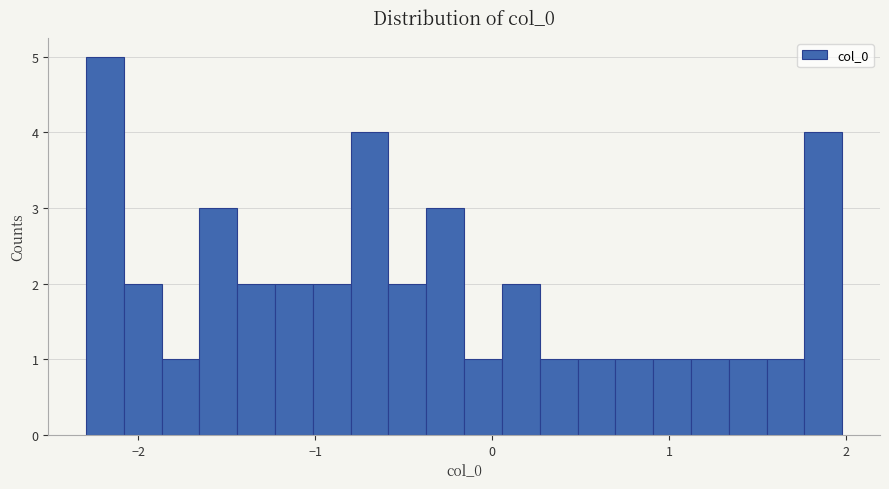

Read against the x-axis, roughly where is the centre of the tallest bar?

-2.2